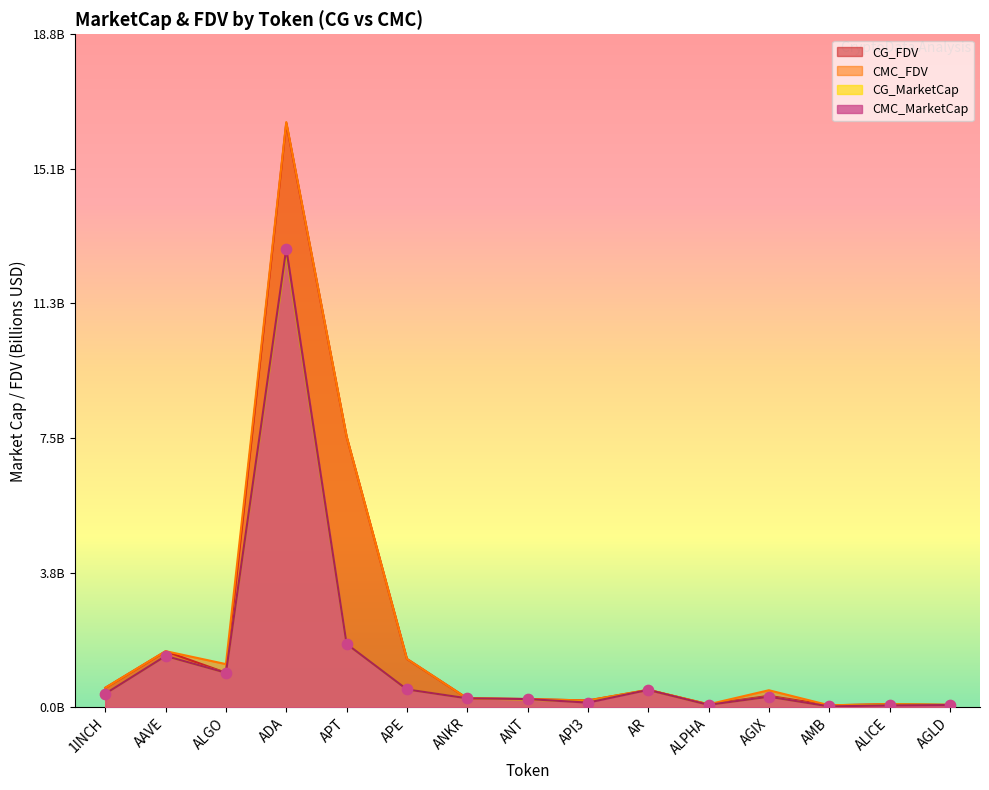

What are all the series names shown in the legend?

CG_FDV, CMC_FDV, CG_MarketCap, CMC_MarketCap